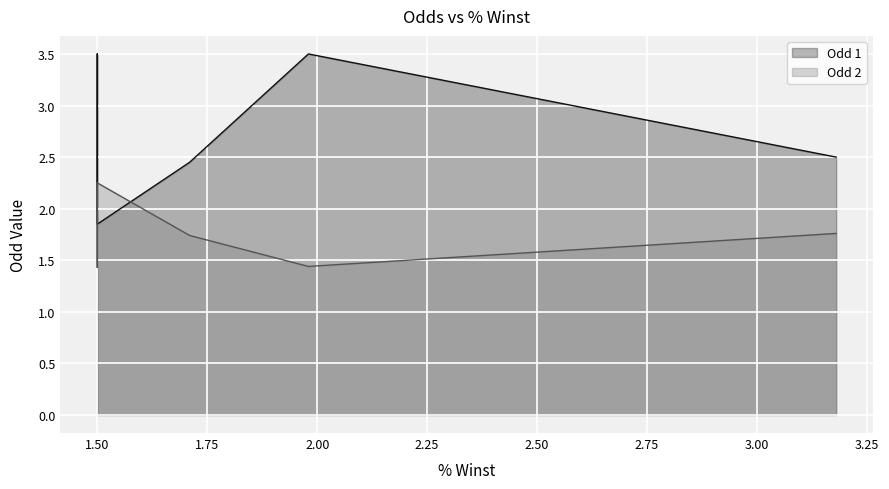

What are all the series names shown in the legend?

Odd 1, Odd 2